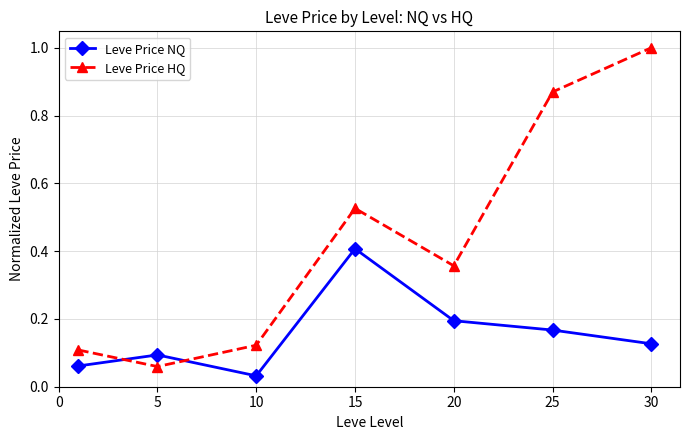

True or false: Leve Price NQ and Leve Price HQ cross at least once.

True